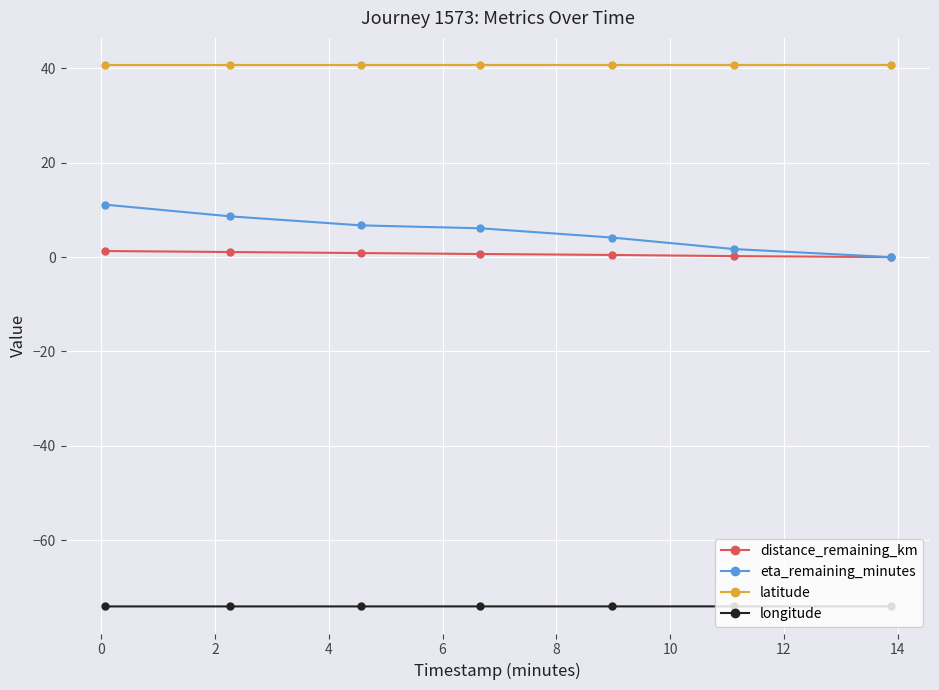

True or false: eta_remaining_minutes and latitude cross at least once.

False